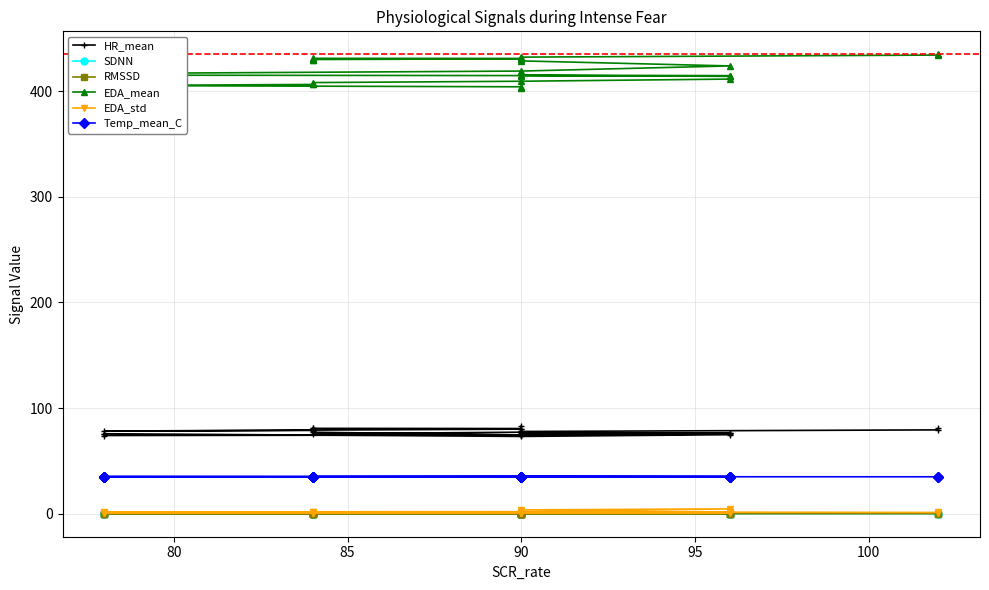

How many values in the HR_mean series exceed 77?

13